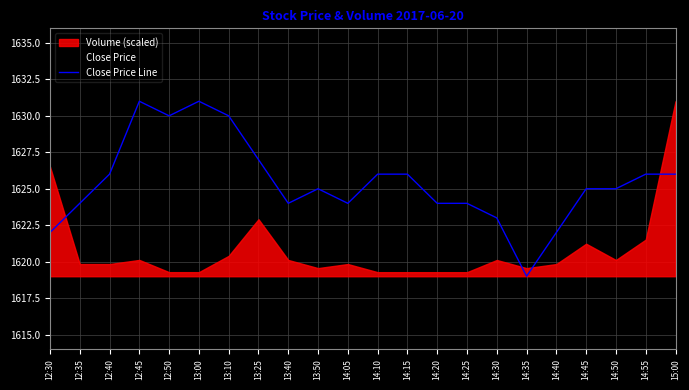

The chart shows a value of 2612 at 12:45. True or false?

False